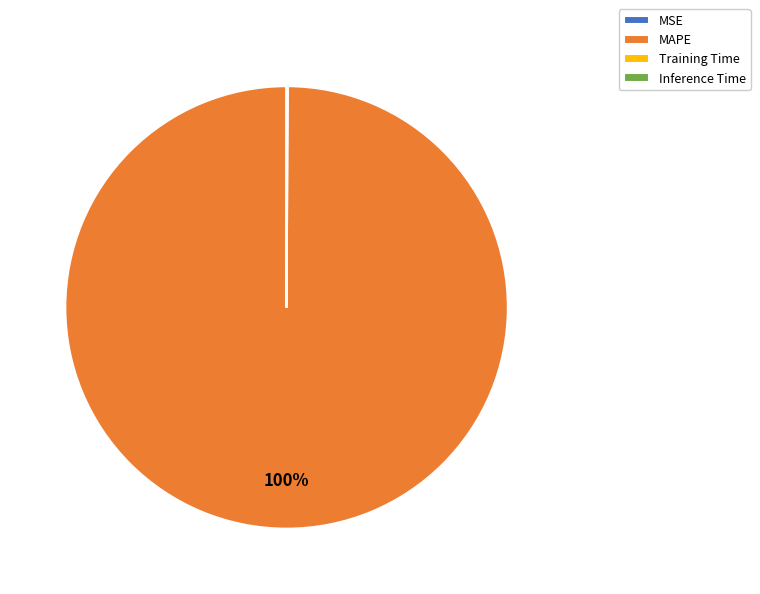

Does MAPE account for over 50% of the chart?

Yes